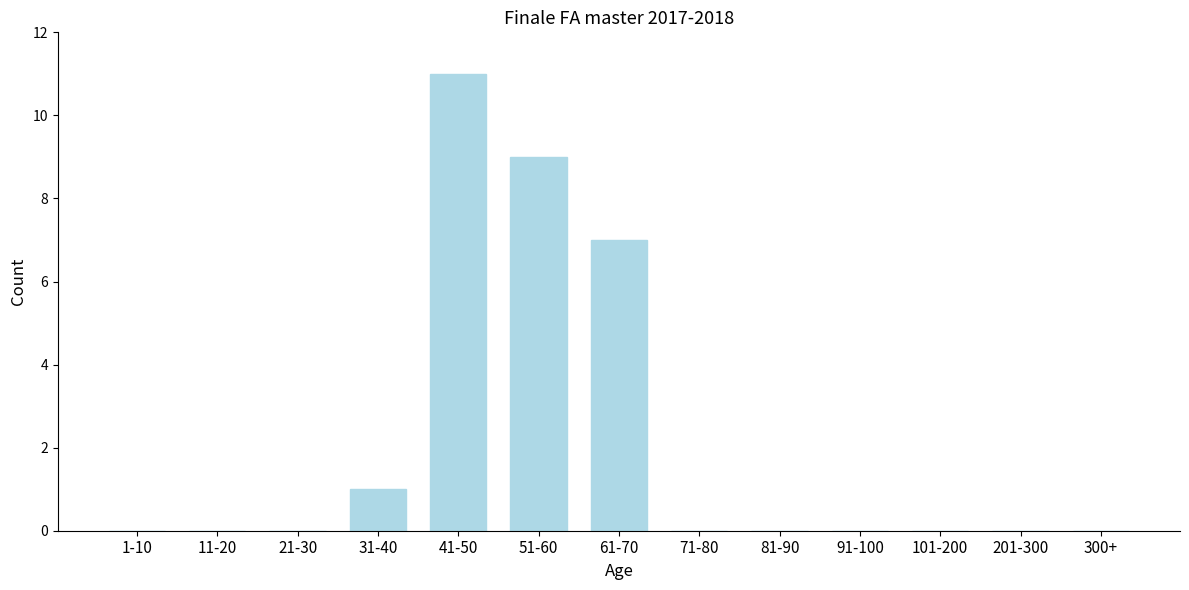

Reading right to left, transcribe all the data shown in this chart.

300+=0	201-300=0	101-200=0	91-100=0	81-90=0	71-80=0	61-70=7	51-60=9	41-50=11	31-40=1	21-30=0	11-20=0	1-10=0